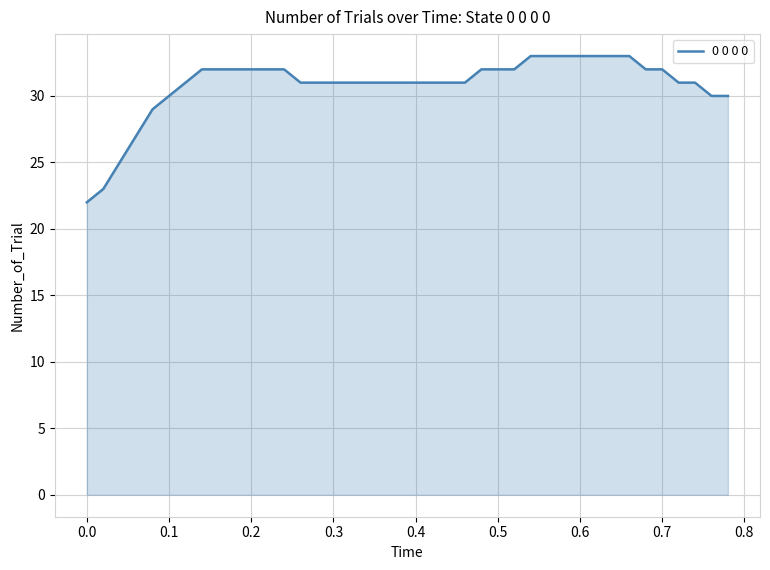

What is the smallest value displayed?

22